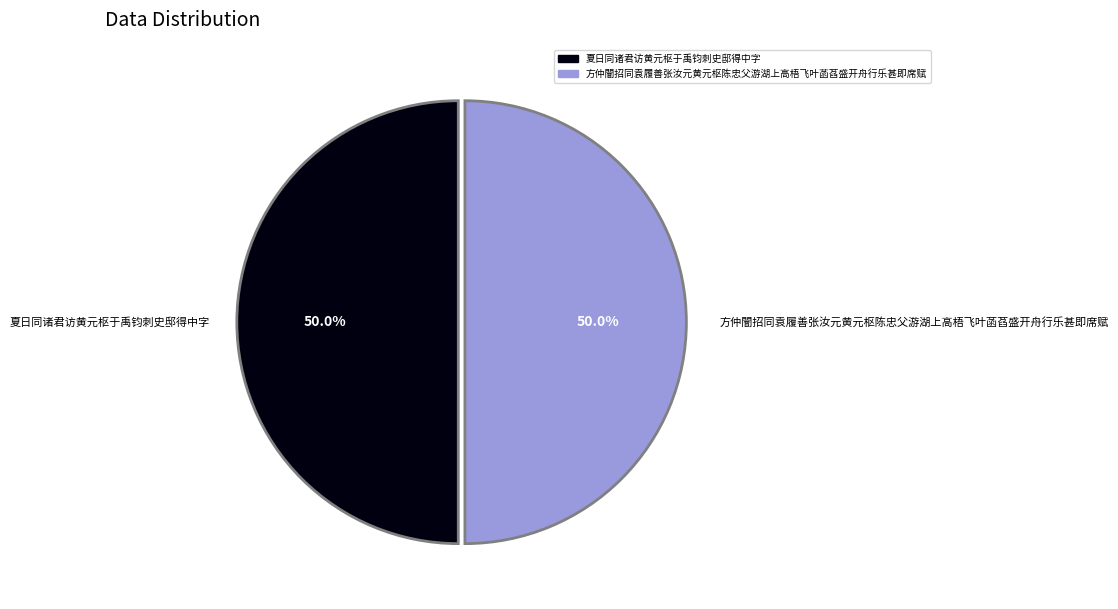

What percentage is NOT represented by 夏日同诸君访黄元枢于禹钧刺史邸得中字?

50.0%